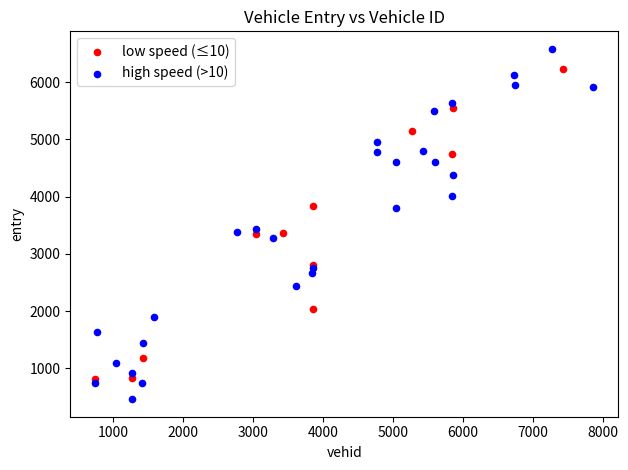

Which series reaches the minimum Y coordinate?

high speed (>10)